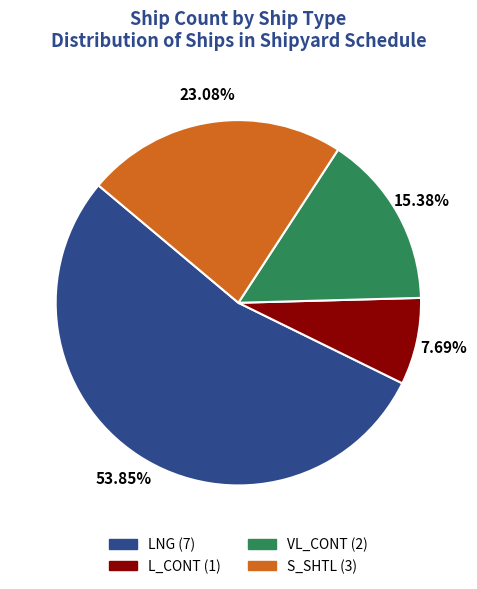

Which slice is the largest?

LNG